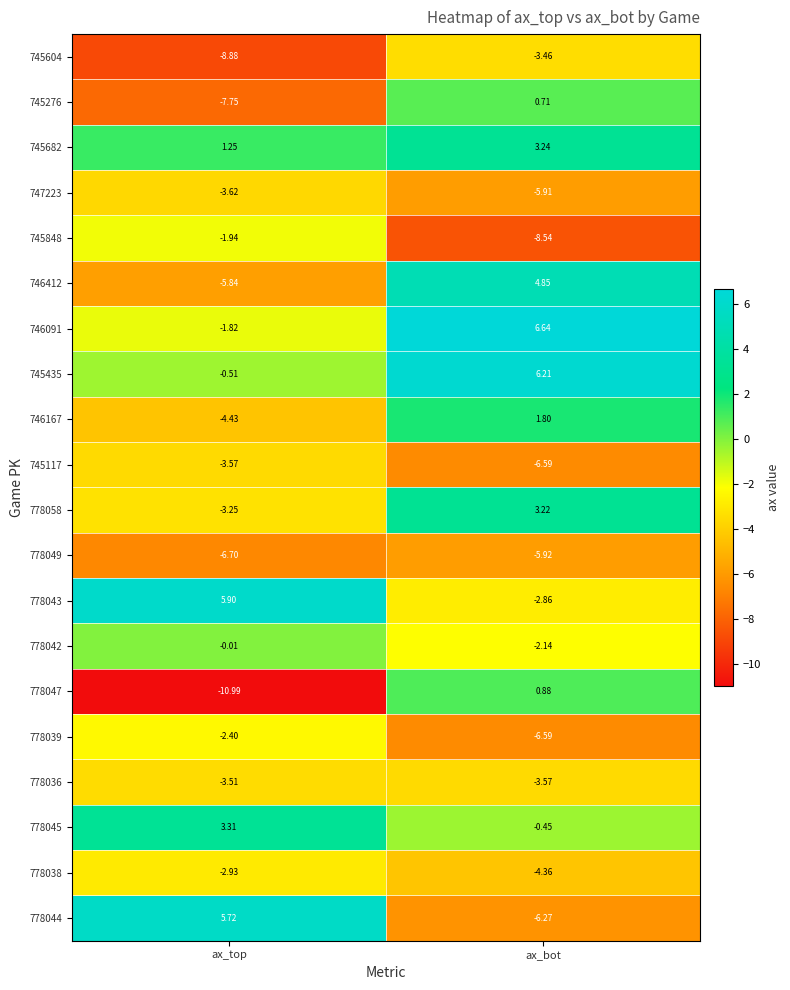

At which label is 778043 closest to 1?

ax_bot